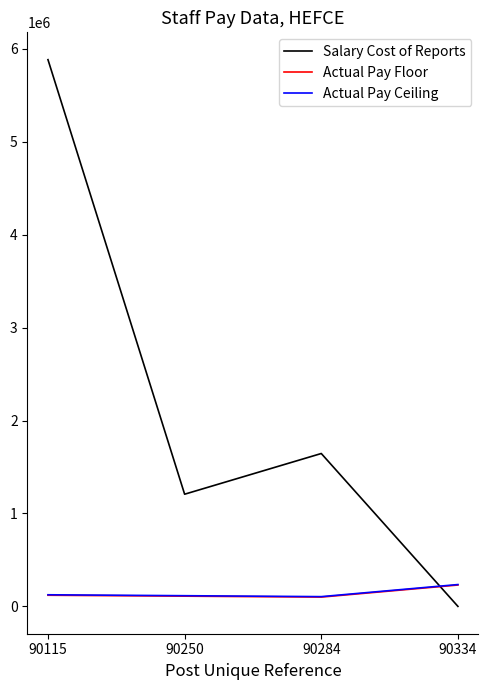

Is it true that Actual Pay Ceiling equals 124999 at 90115?

True